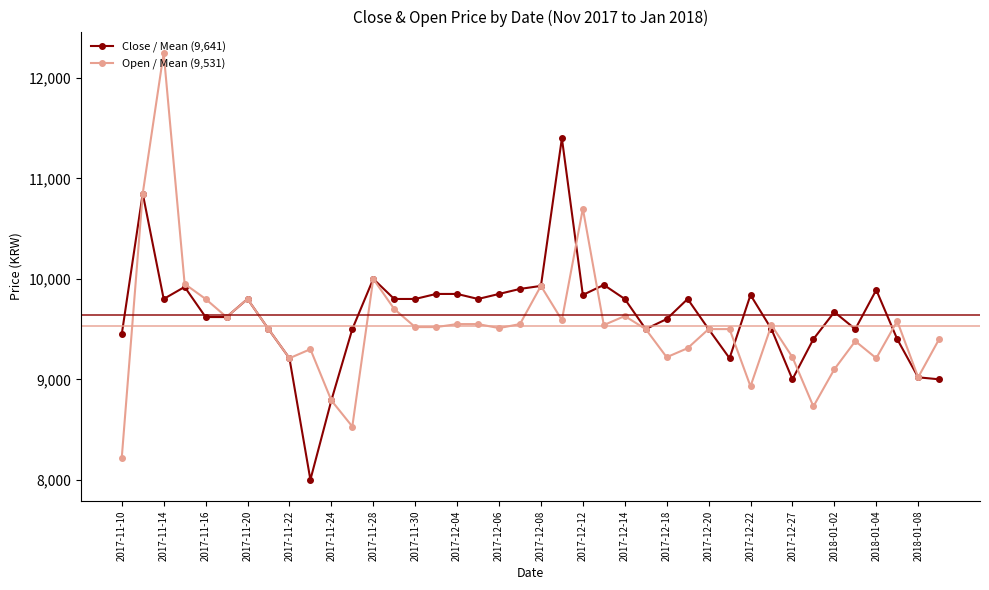

What is the value of the Open / Mean (9,531) point at the 23rd from the left?

10700